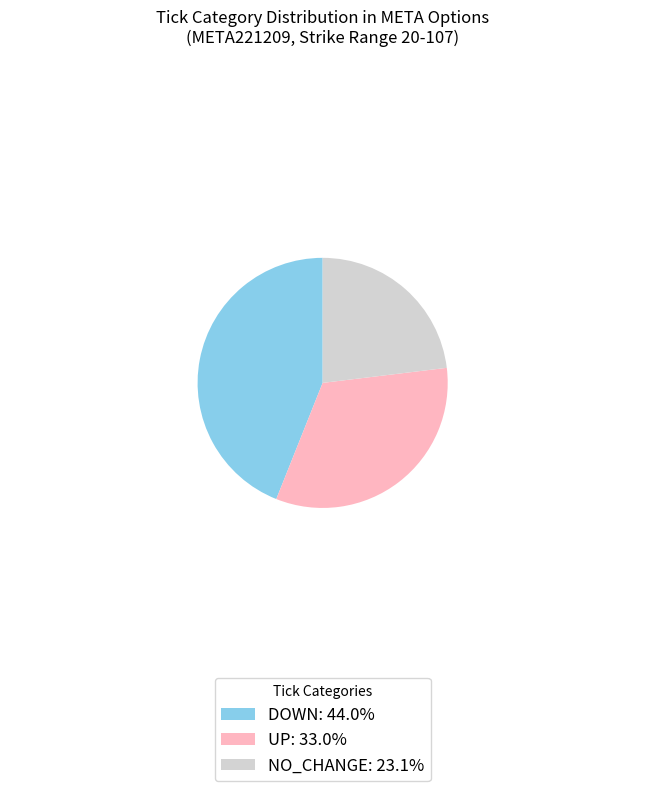

Does UP: 33.0% represent more than half of the total?

No